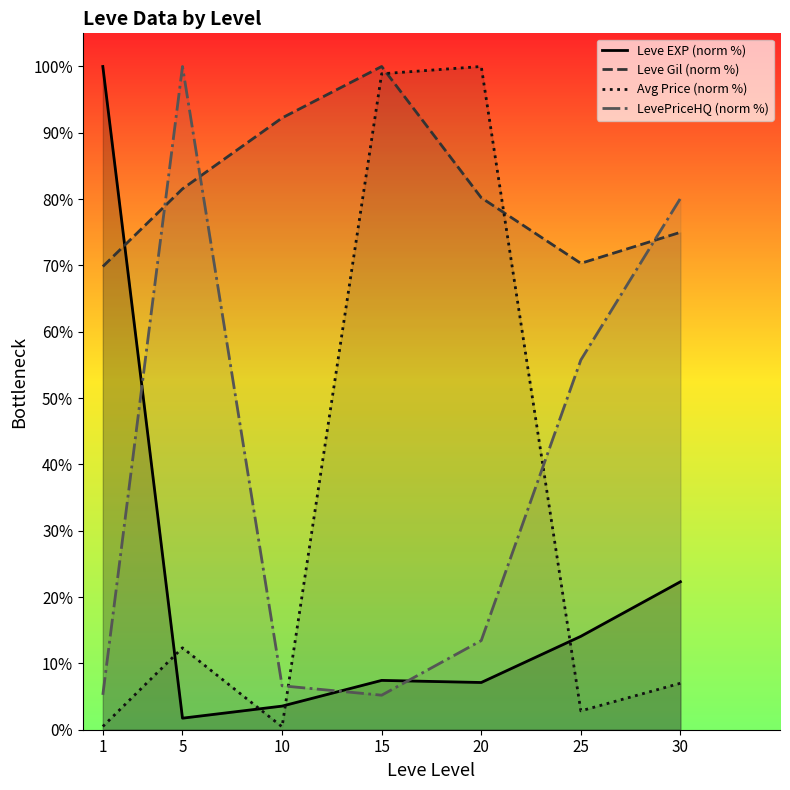

What is the smallest value displayed?

0.4